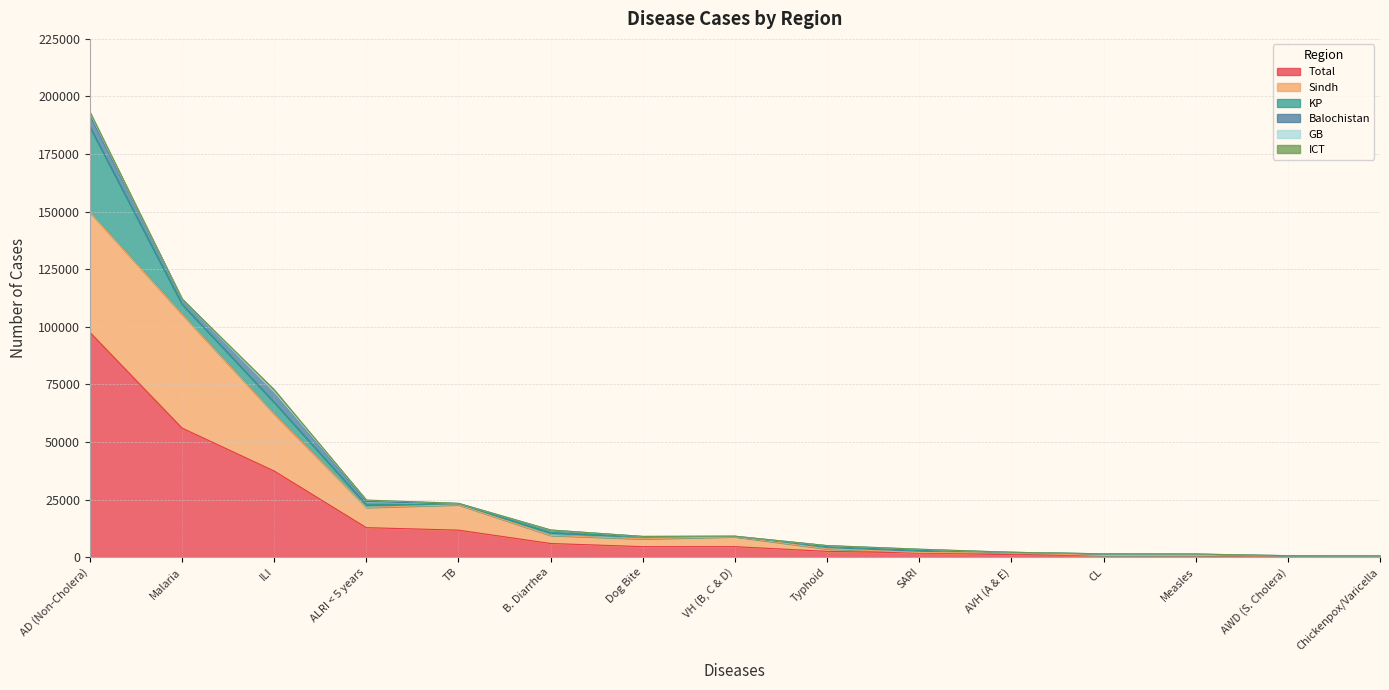

Where is Balochistan nearest to the value 2526?

Malaria